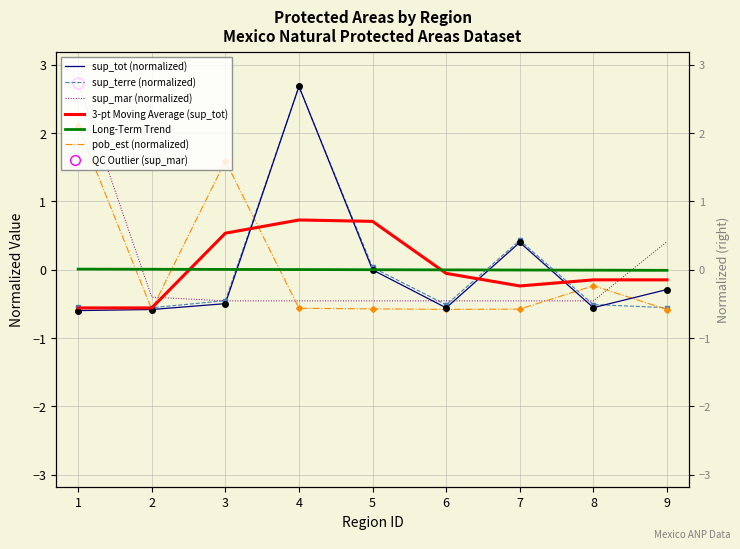

At which category does the chart reach its minimum across all series?

1